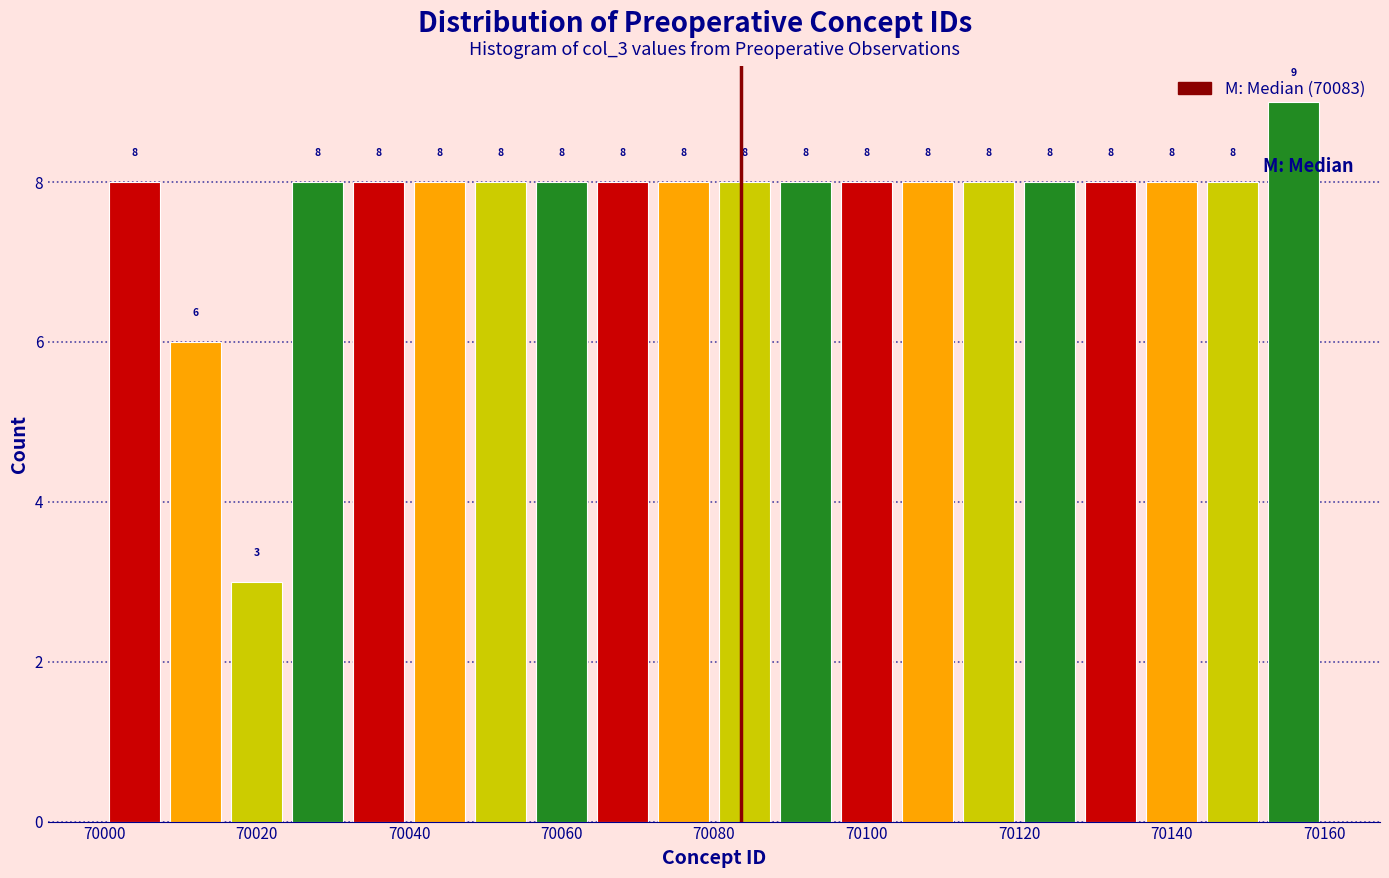

Over which range of the x-axis is the bar tallest?

70152 to 70160